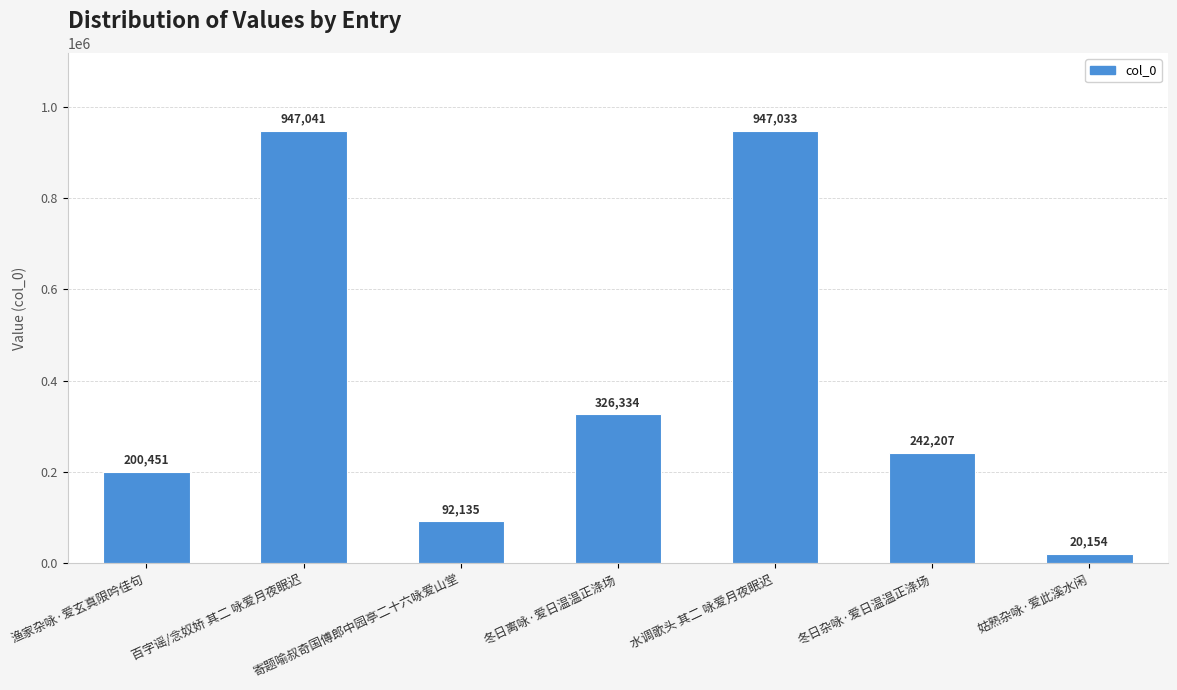

At which label does the data first exceed 242207?

百字谣/念奴娇 其二 咏爱月夜眠迟